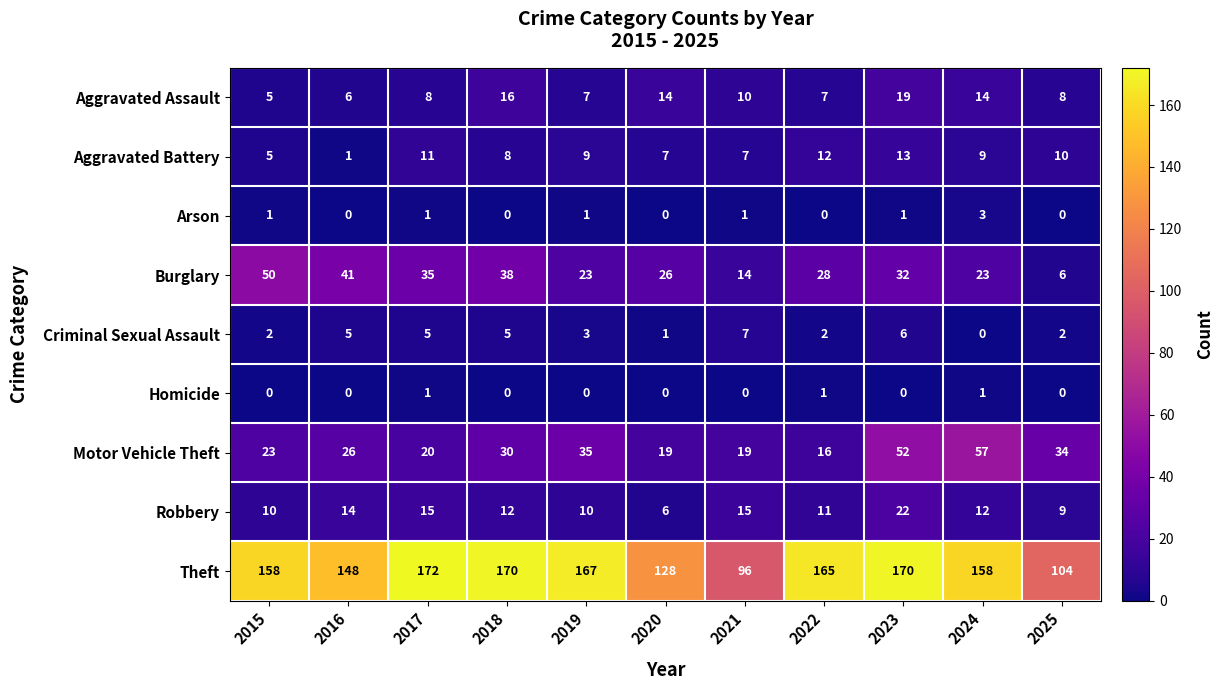

What is the average value of the Robbery series?

12